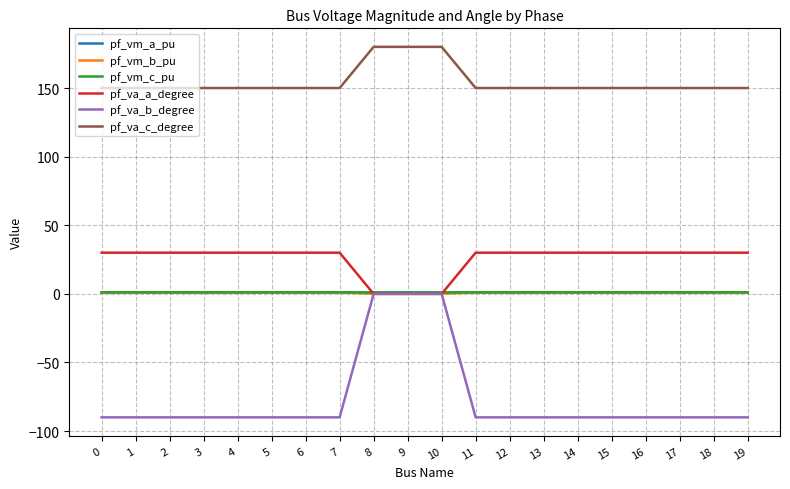

True or false: pf_va_c_degree and pf_vm_a_pu intersect in this chart.

False